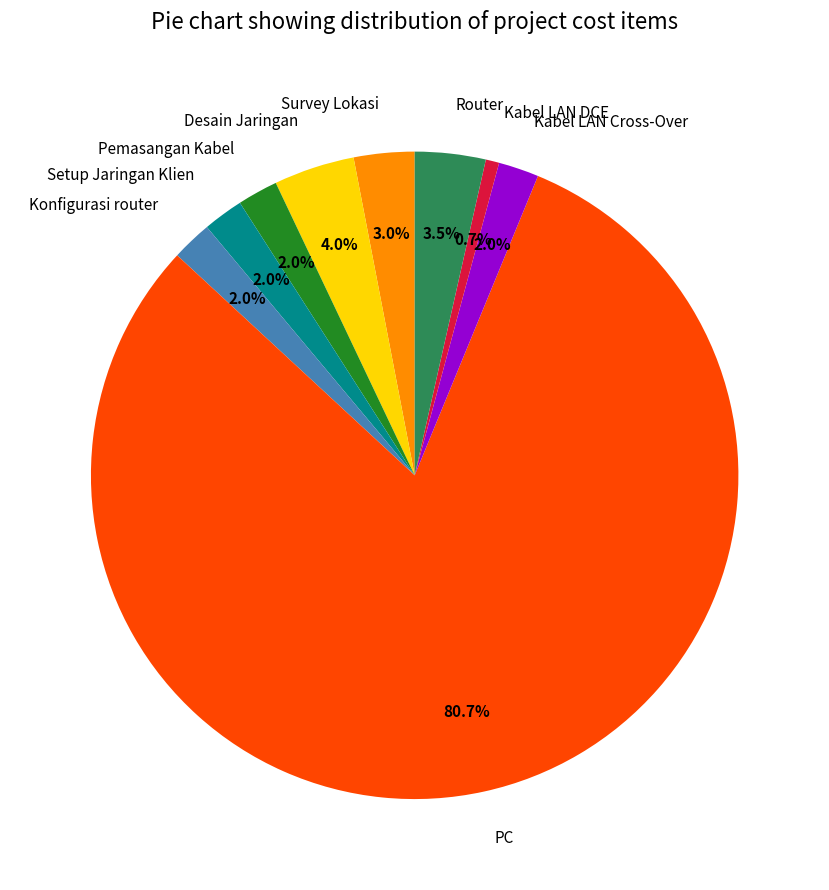

What is the largest slice in the pie chart?

PC